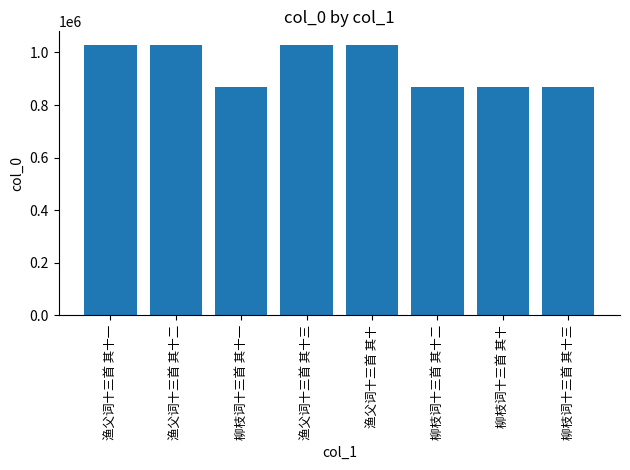

What is the smallest value displayed?

869246